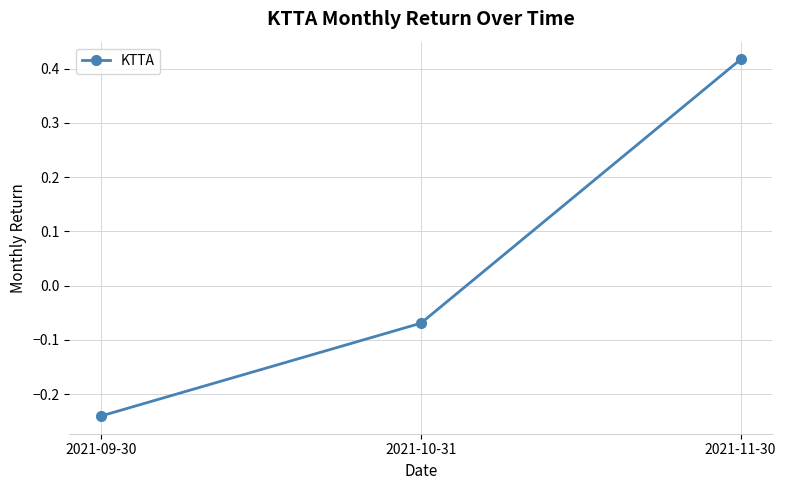

Between 2021-11-30 and 2021-09-30, which is larger?

2021-11-30